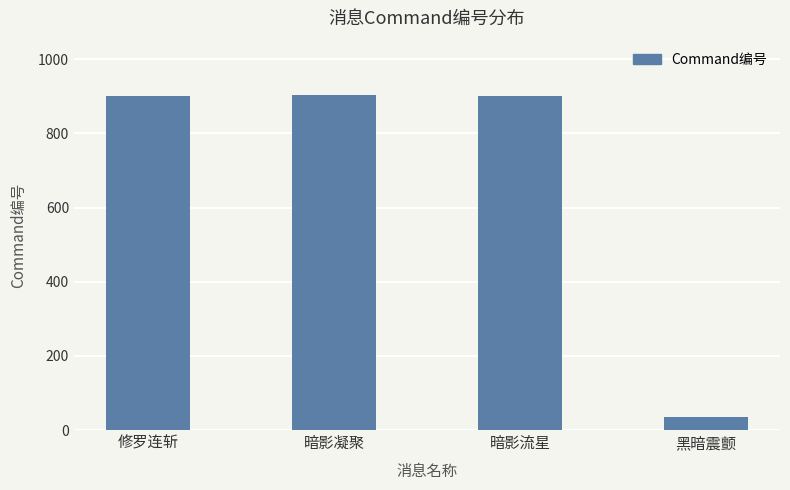

Is it true that the value at 暗影凝聚 is 1445?

False